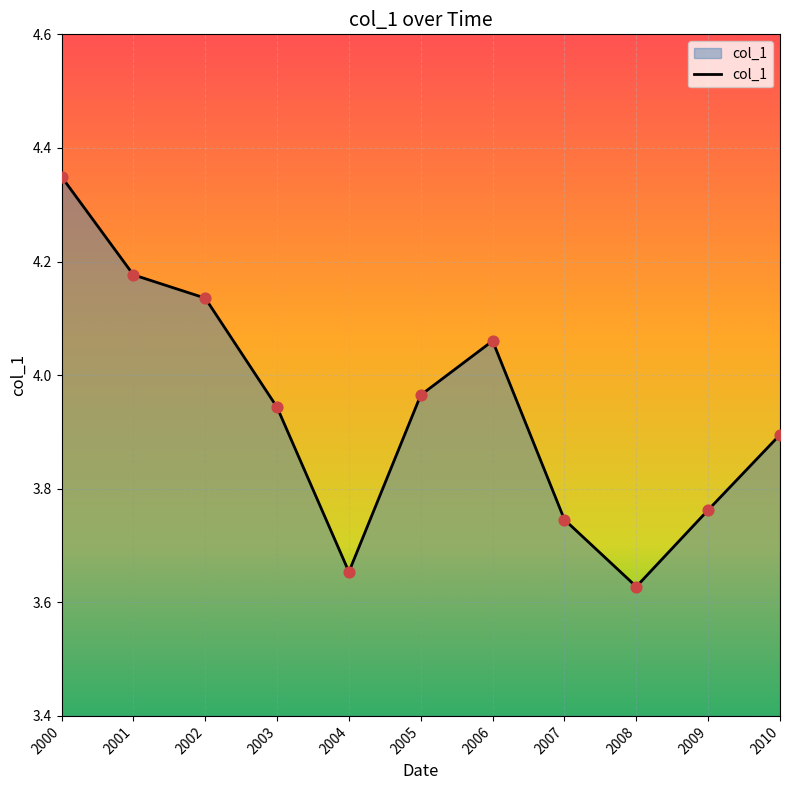

What is the change in value from 2003 to 2007?

-0.2